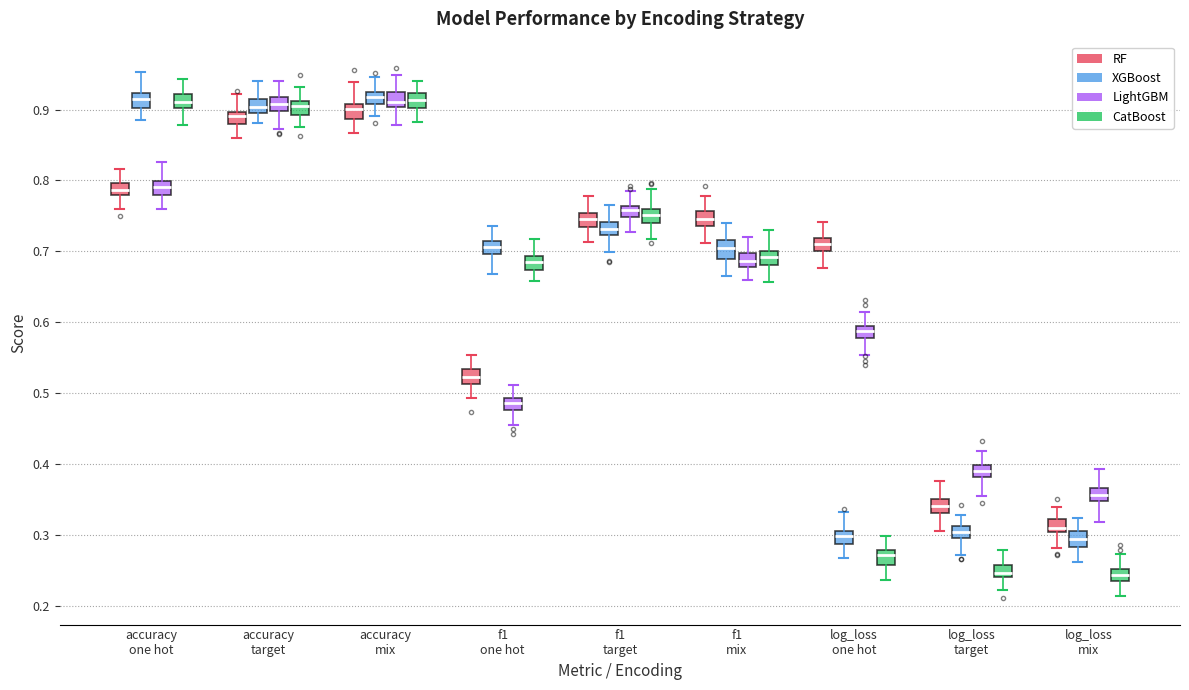

Reading left to right, transcribe this box plot: for each box, give where its median line is, the range the box spans, and where its two whiskers end, as read against the y-axis. The values are not printed on the chart, so give them approximately, as read against the axis.

accuracy one hot (RF): median 0.79, box 0.78 to 0.80, whiskers 0.76 to 0.82
accuracy one hot (XGBoost): median 0.92 (inside the box), box 0.90 to 0.92, whiskers 0.89 to 0.95
accuracy one hot (LightGBM): median 0.79, box 0.78 to 0.80, whiskers 0.76 to 0.83
accuracy one hot (CatBoost): median 0.91, box 0.90 to 0.92, whiskers 0.88 to 0.94
accuracy target (RF): median 0.89, box 0.88 to 0.90, whiskers 0.86 to 0.92
accuracy target (XGBoost): median 0.90 (inside the box), box 0.90 to 0.91, whiskers 0.88 to 0.94
accuracy target (LightGBM): median 0.91, box 0.90 to 0.92, whiskers 0.87 to 0.94
accuracy target (CatBoost): median 0.90, box 0.89 to 0.91, whiskers 0.88 to 0.93
accuracy mix (RF): median 0.90, box 0.89 to 0.91, whiskers 0.87 to 0.94
accuracy mix (XGBoost): median 0.92 (inside the box), box 0.91 to 0.92, whiskers 0.89 to 0.95
accuracy mix (LightGBM): median 0.91, box 0.90 to 0.93, whiskers 0.88 to 0.95
accuracy mix (CatBoost): median 0.91, box 0.90 to 0.92, whiskers 0.88 to 0.94
f1 one hot (RF): median 0.52, box 0.51 to 0.53, whiskers 0.49 to 0.55
f1 one hot (XGBoost): median 0.71, box 0.70 to 0.72, whiskers 0.67 to 0.74
f1 one hot (LightGBM): median 0.49 (inside the box), box 0.48 to 0.49, whiskers 0.46 to 0.51
f1 one hot (CatBoost): median 0.69 (inside the box), box 0.67 to 0.69, whiskers 0.66 to 0.72
f1 target (RF): median 0.75 (inside the box), box 0.73 to 0.75, whiskers 0.71 to 0.78
f1 target (XGBoost): median 0.73, box 0.72 to 0.74, whiskers 0.70 to 0.77
f1 target (LightGBM): median 0.76 (inside the box), box 0.75 to 0.76, whiskers 0.73 to 0.78
f1 target (CatBoost): median 0.75, box 0.74 to 0.76, whiskers 0.72 to 0.79
f1 mix (RF): median 0.75, box 0.74 to 0.76, whiskers 0.71 to 0.78
f1 mix (XGBoost): median 0.70, box 0.69 to 0.72, whiskers 0.67 to 0.74
f1 mix (LightGBM): median 0.69, box 0.68 to 0.70, whiskers 0.66 to 0.72
f1 mix (CatBoost): median 0.69, box 0.68 to 0.70, whiskers 0.66 to 0.73
log_loss one hot (RF): median 0.71, box 0.70 to 0.72, whiskers 0.68 to 0.74
log_loss one hot (XGBoost): median 0.30, box 0.29 to 0.31, whiskers 0.27 to 0.33
log_loss one hot (LightGBM): median 0.59, box 0.58 to 0.60, whiskers 0.55 to 0.62
log_loss one hot (CatBoost): median 0.27, box 0.26 to 0.28, whiskers 0.24 to 0.30
log_loss target (RF): median 0.34, box 0.33 to 0.35, whiskers 0.31 to 0.38
log_loss target (XGBoost): median 0.30 (inside the box), box 0.30 to 0.31, whiskers 0.27 to 0.33
log_loss target (LightGBM): median 0.39, box 0.38 to 0.40, whiskers 0.35 to 0.42
log_loss target (CatBoost): median 0.25, box 0.24 to 0.26, whiskers 0.22 to 0.28
log_loss mix (RF): median 0.31, box 0.30 to 0.32, whiskers 0.28 to 0.34
log_loss mix (XGBoost): median 0.29, box 0.28 to 0.31, whiskers 0.26 to 0.32
log_loss mix (LightGBM): median 0.36, box 0.35 to 0.37, whiskers 0.32 to 0.39
log_loss mix (CatBoost): median 0.24 (inside the box), box 0.24 to 0.25, whiskers 0.21 to 0.27